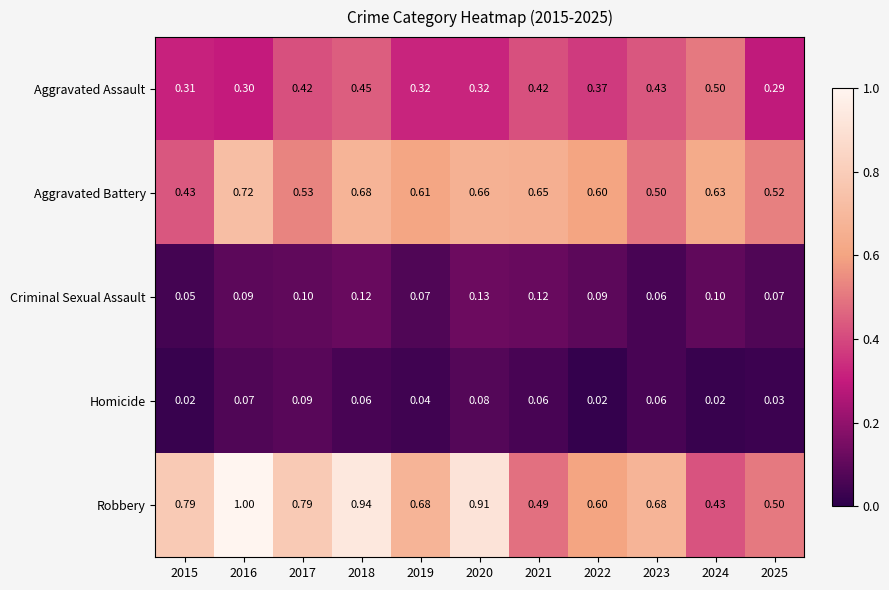

Is the value of Robbery at 2018 greater than the value of Aggravated Battery at 2018?

Yes